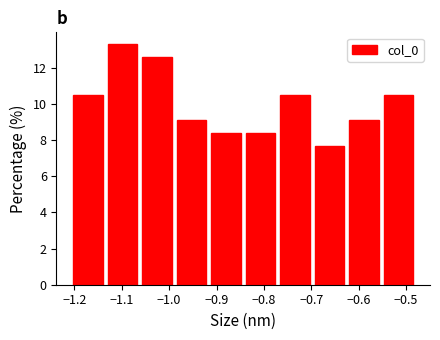

What is the height of the bar covering -0.84 to -0.77 on the x-axis? Neither the bar edges nor the heights are printed on the chart, so give them approximately, as read against the axes.

8.4